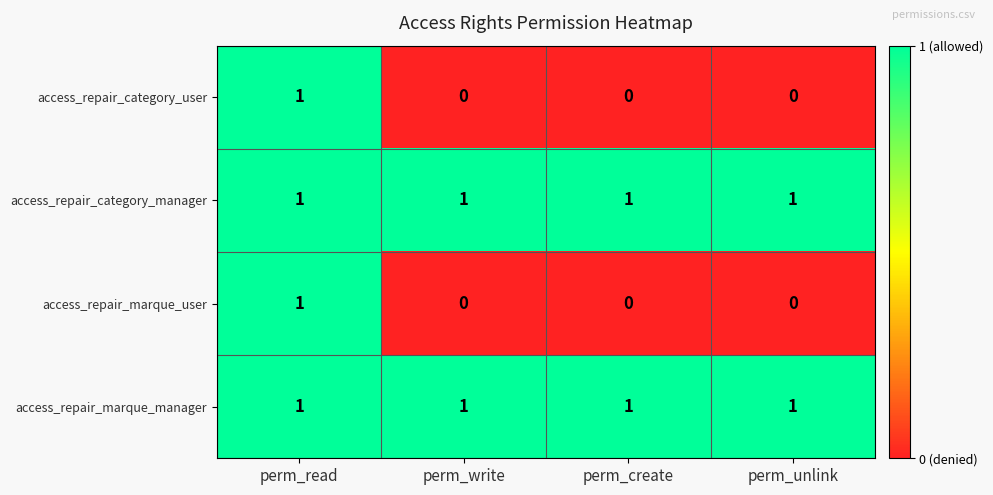

Reading right to left, list all the values displayed in this chart.

access_repair_category_user: perm_unlink=0	perm_create=0	perm_write=0	perm_read=1
access_repair_category_manager: perm_unlink=1	perm_create=1	perm_write=1	perm_read=1
access_repair_marque_user: perm_unlink=0	perm_create=0	perm_write=0	perm_read=1
access_repair_marque_manager: perm_unlink=1	perm_create=1	perm_write=1	perm_read=1